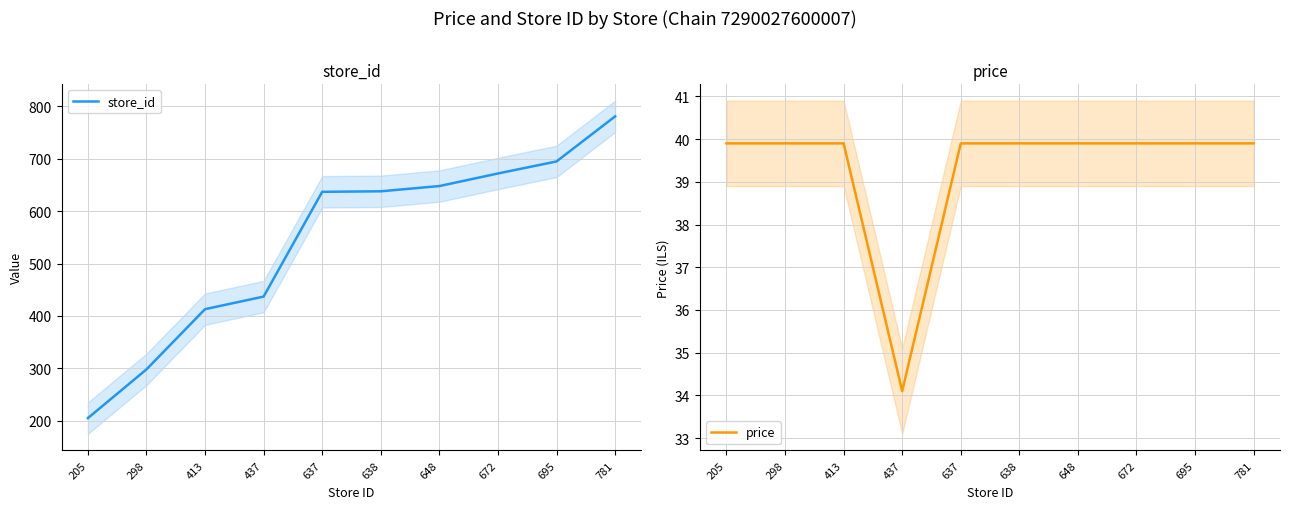

What is the sum of all store_id values?

5424